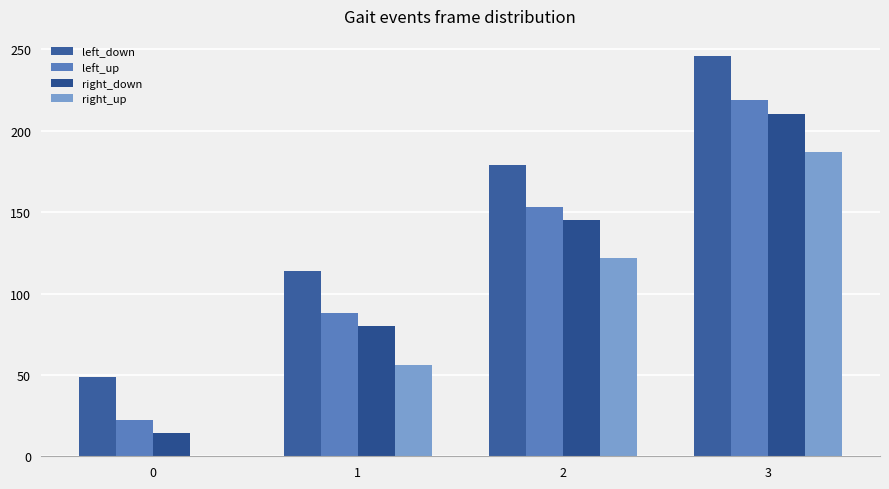

What are all the series names shown in the legend?

left_down, left_up, right_down, right_up